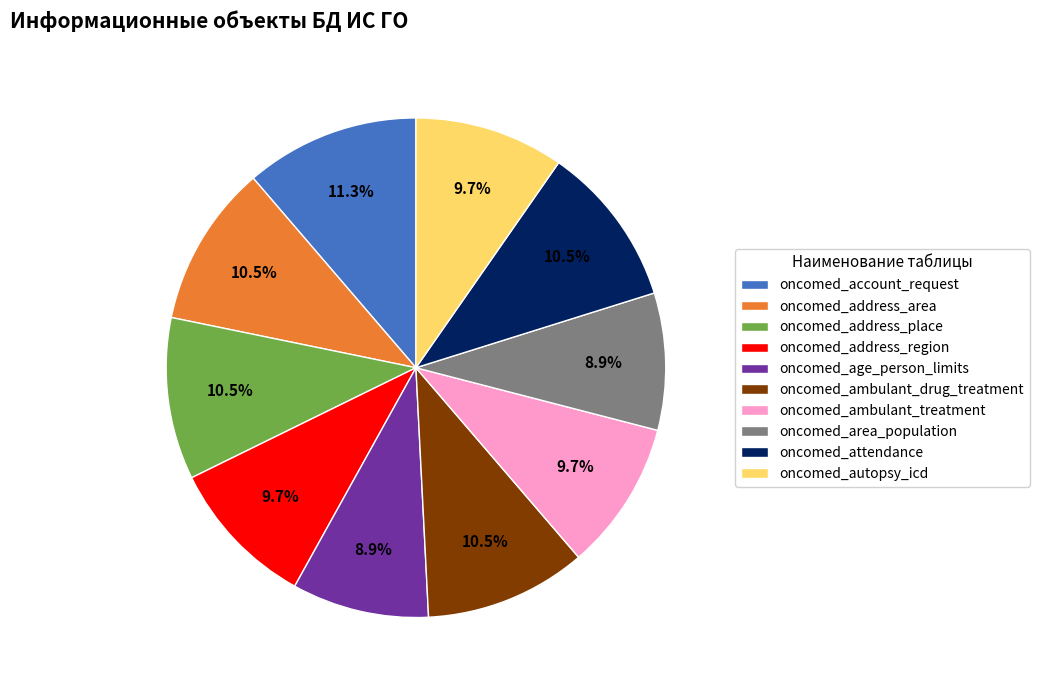

Combined, what portion of the pie is oncomed_ambulant_treatment and oncomed_account_request?

21.0%